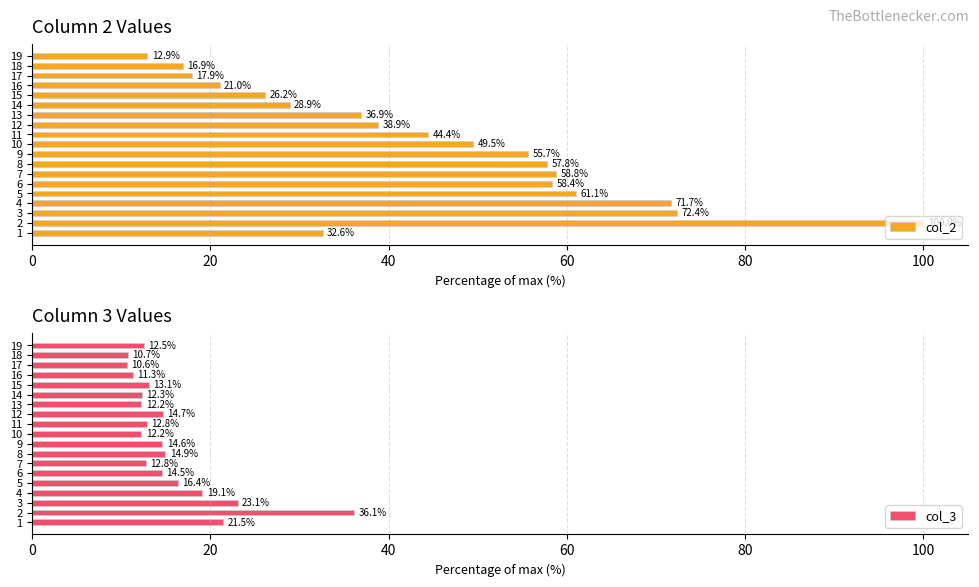

What is the difference between the second highest and minimum values in the col_2 series?

59.5